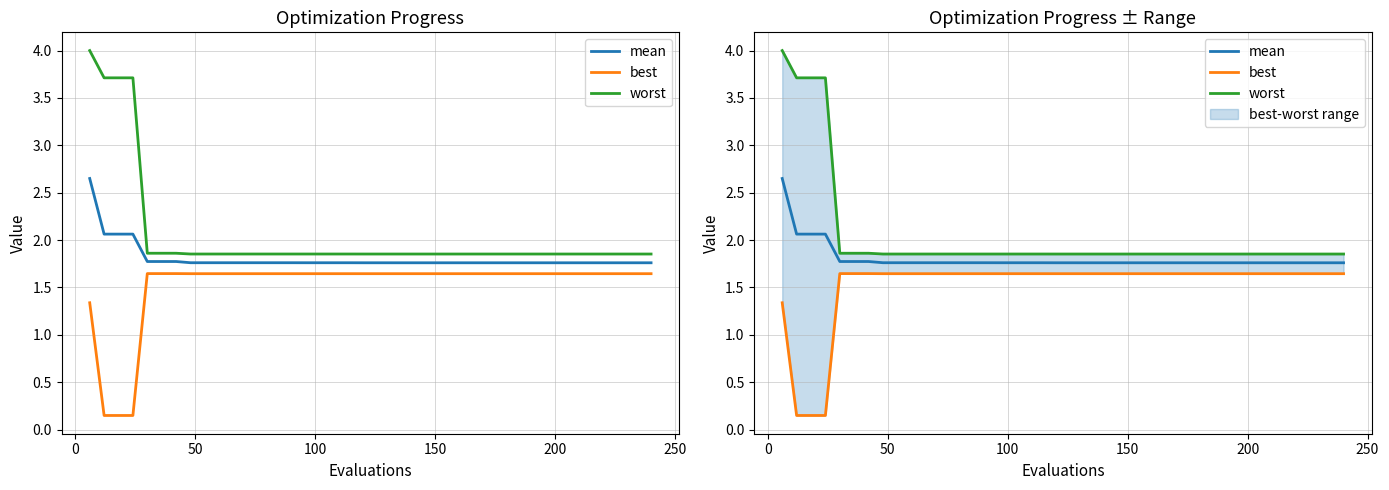

Is this an area chart (filled region under the line)?

No